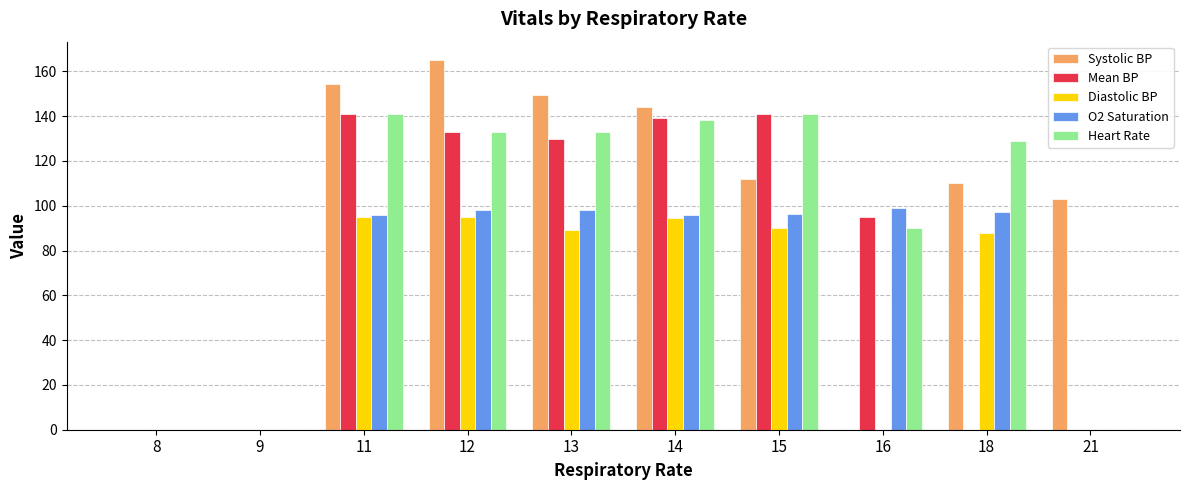

Between 9 and 21, which series saw the biggest shift?

Systolic BP